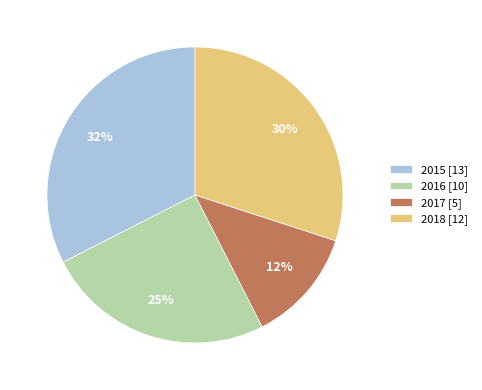

What is the ratio of the value at 2016 [10] to the value at 2018 [12]?

0.8